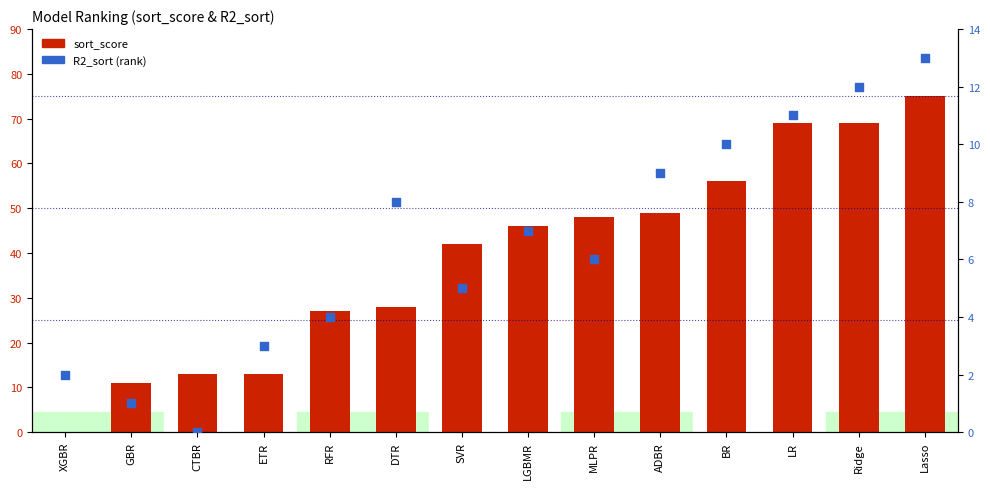

What are all the series names shown in the legend?

sort_score, R2_sort